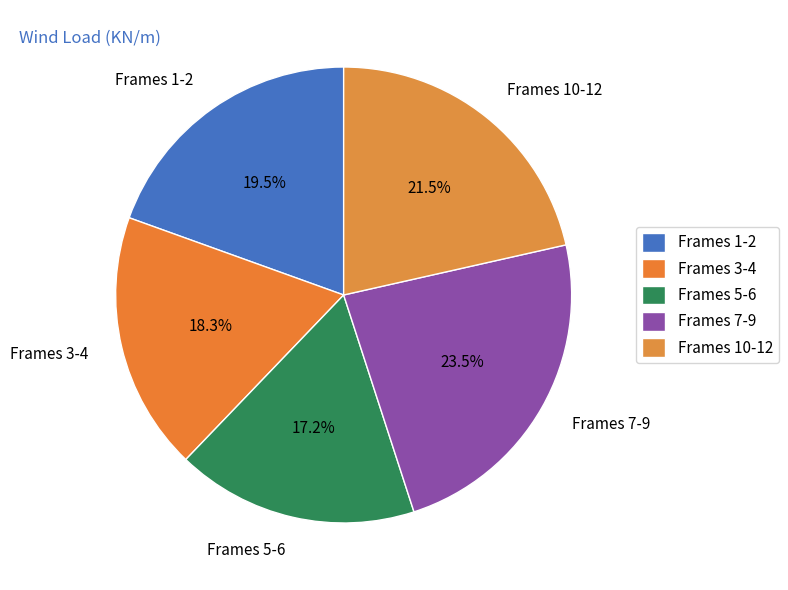

Count the number of slices in the pie.

5